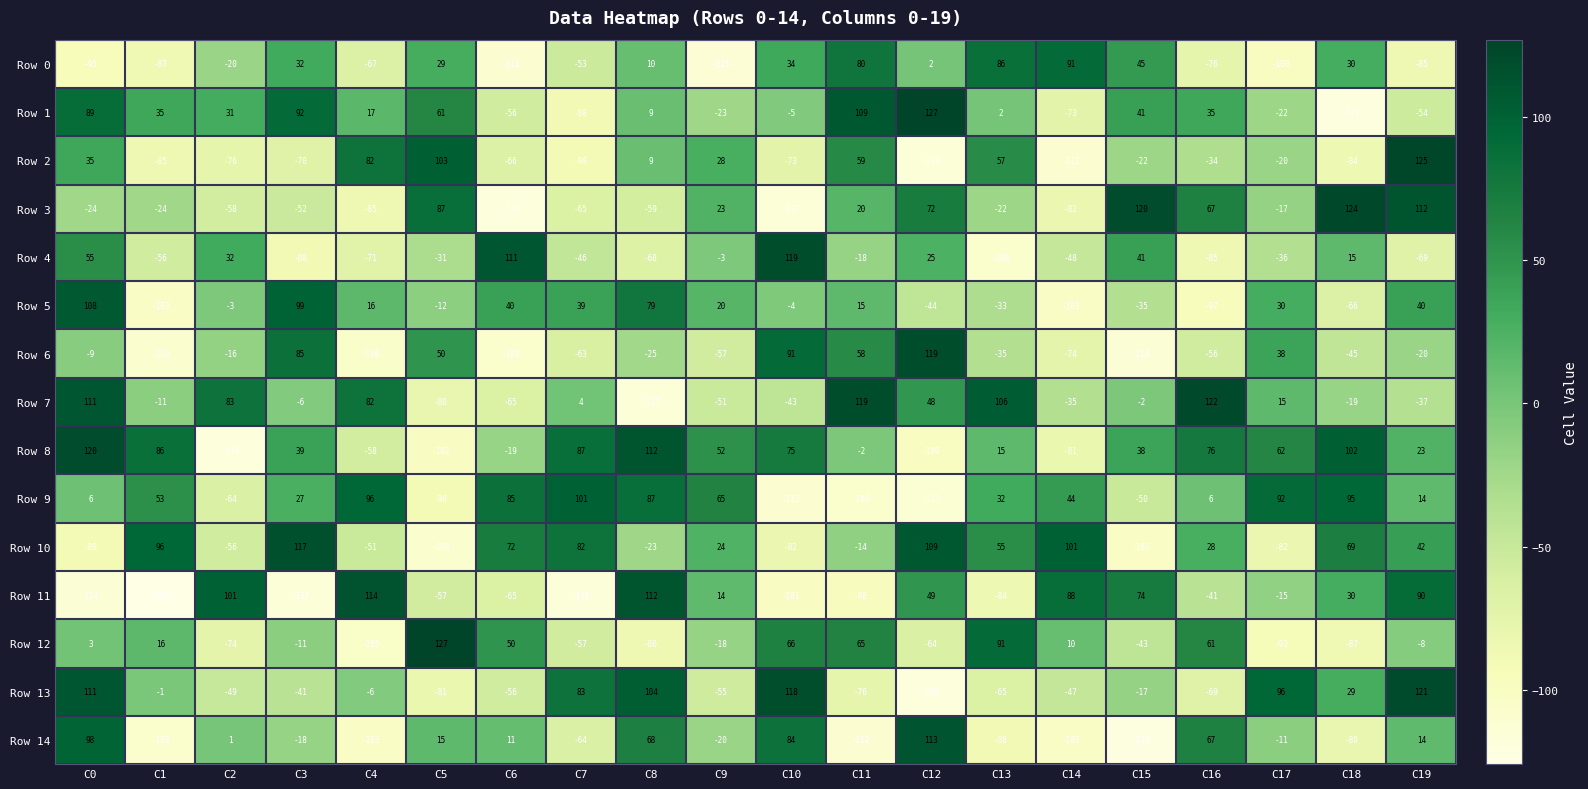

What is the total value across all series at C12?

106